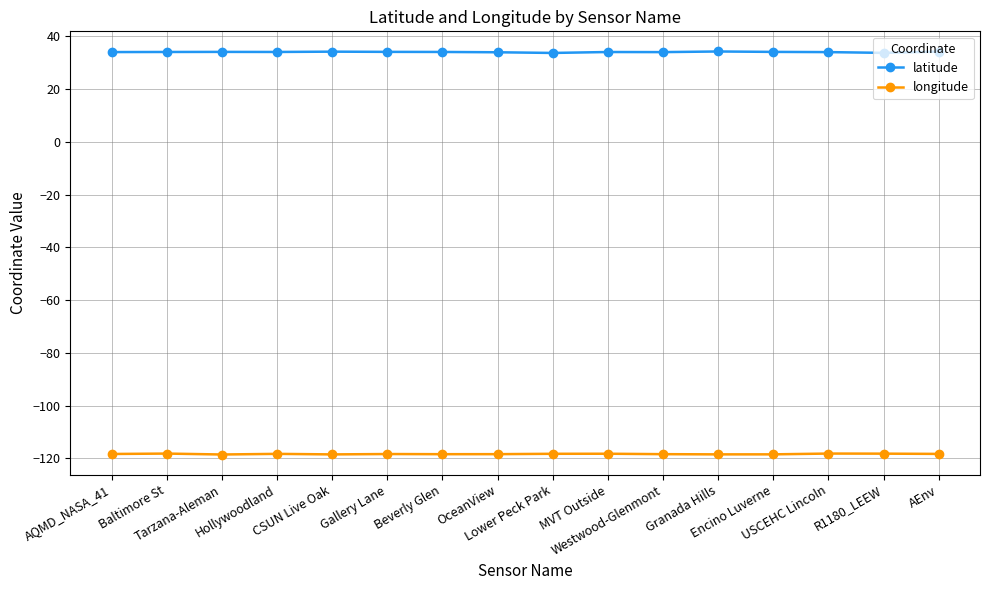

How many distinct data groups are displayed?

2